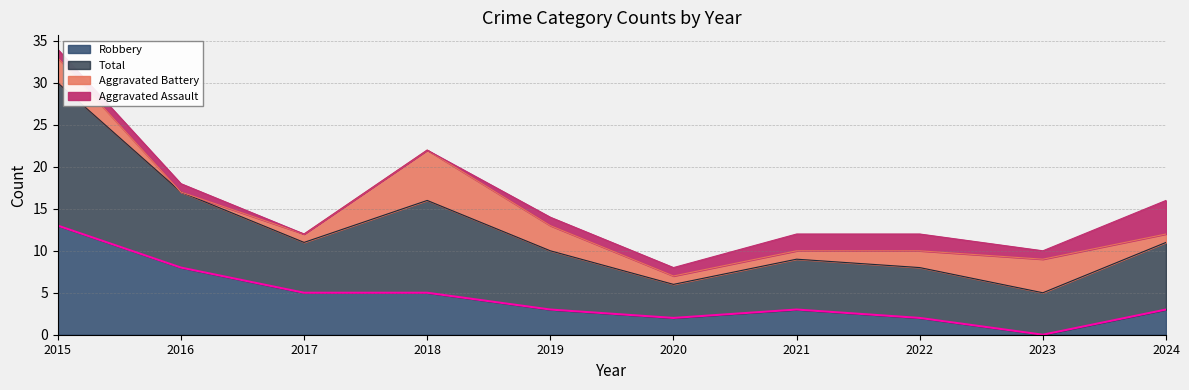

Is the value of Total at 2021 greater than the value of Robbery at 2015?

No